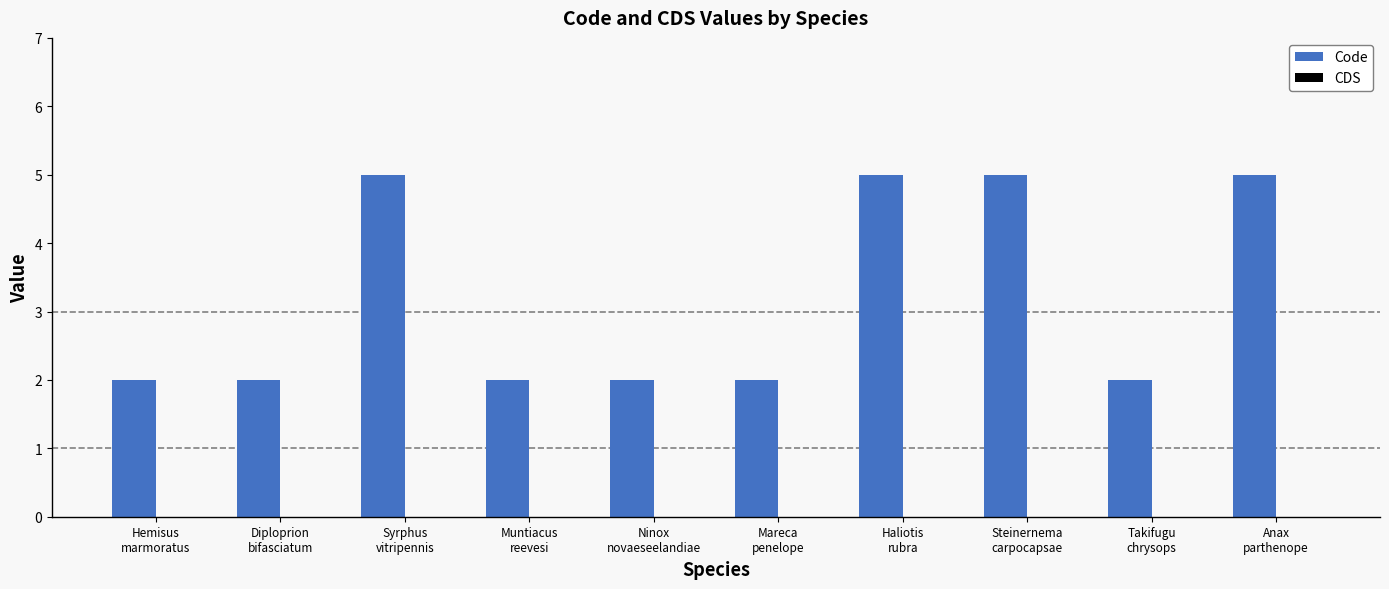

Reading right to left, extract all data points from this chart.

5	2	5	5	2	2	2	5	2	2